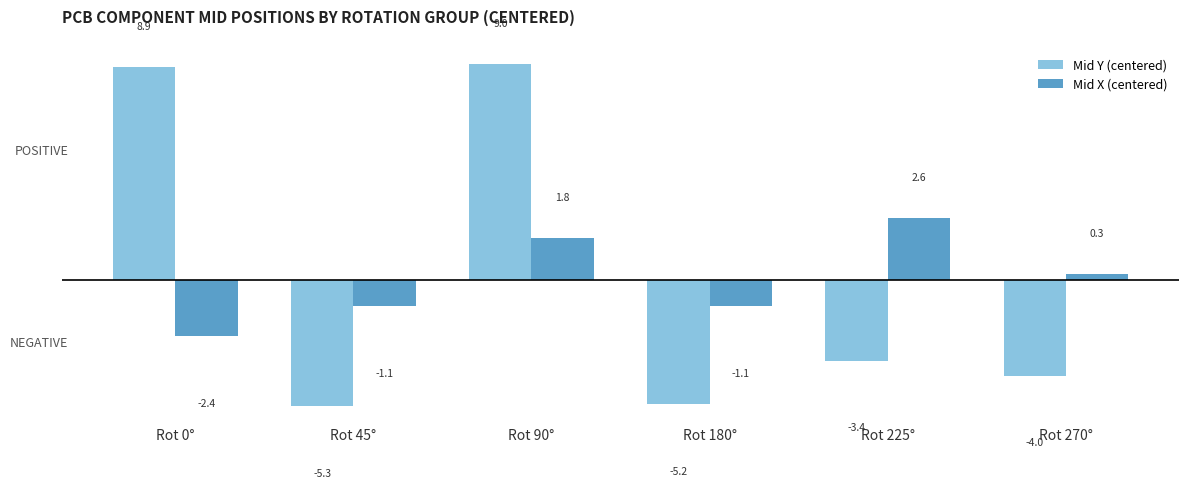

At which category is the sum across all series the highest?

Rot 90°